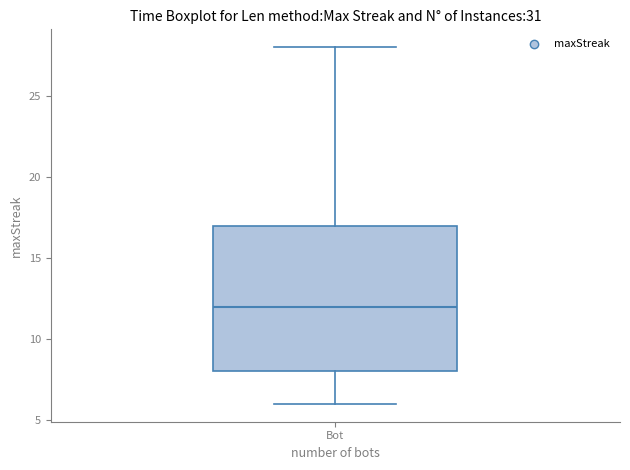

Transcribe this box plot: give where the median line is, the range the box spans, and where the two whiskers end, as read against the y-axis. The values are not printed on the chart, so give them approximately, as read against the axis.

median 12, box 8 to 17, whiskers 6 to 28